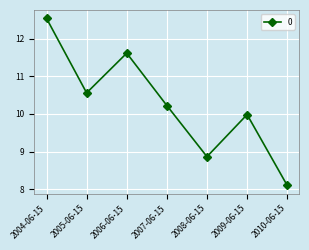

Which has a higher value, 2004-06-15 or 2006-06-15?

2004-06-15